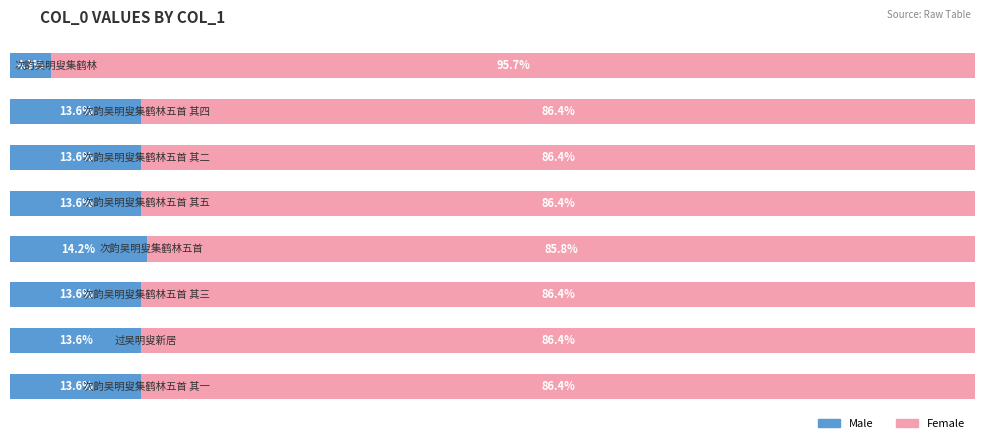

Which series has the widest spread of values?

Female